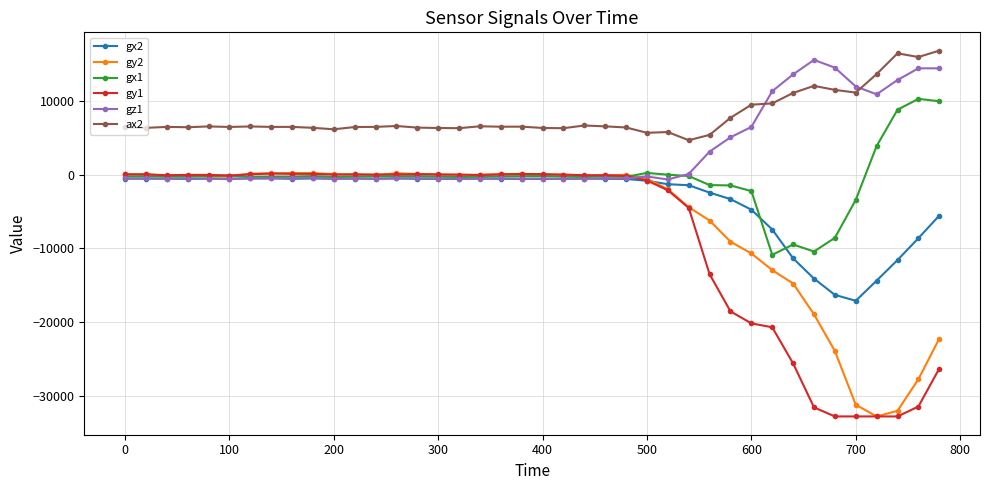

True or false: gy1 has more than 1 interior local peaks.

True